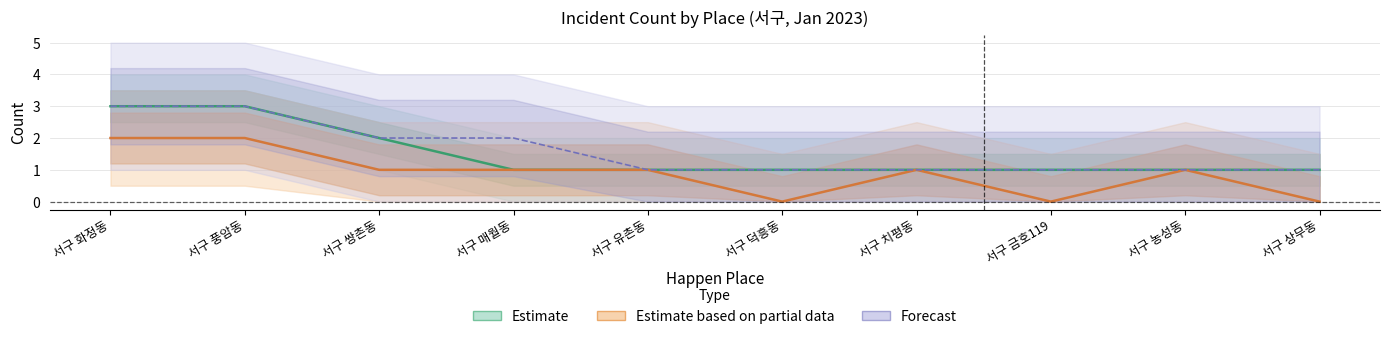

Does the chart have visible grid lines?

Yes